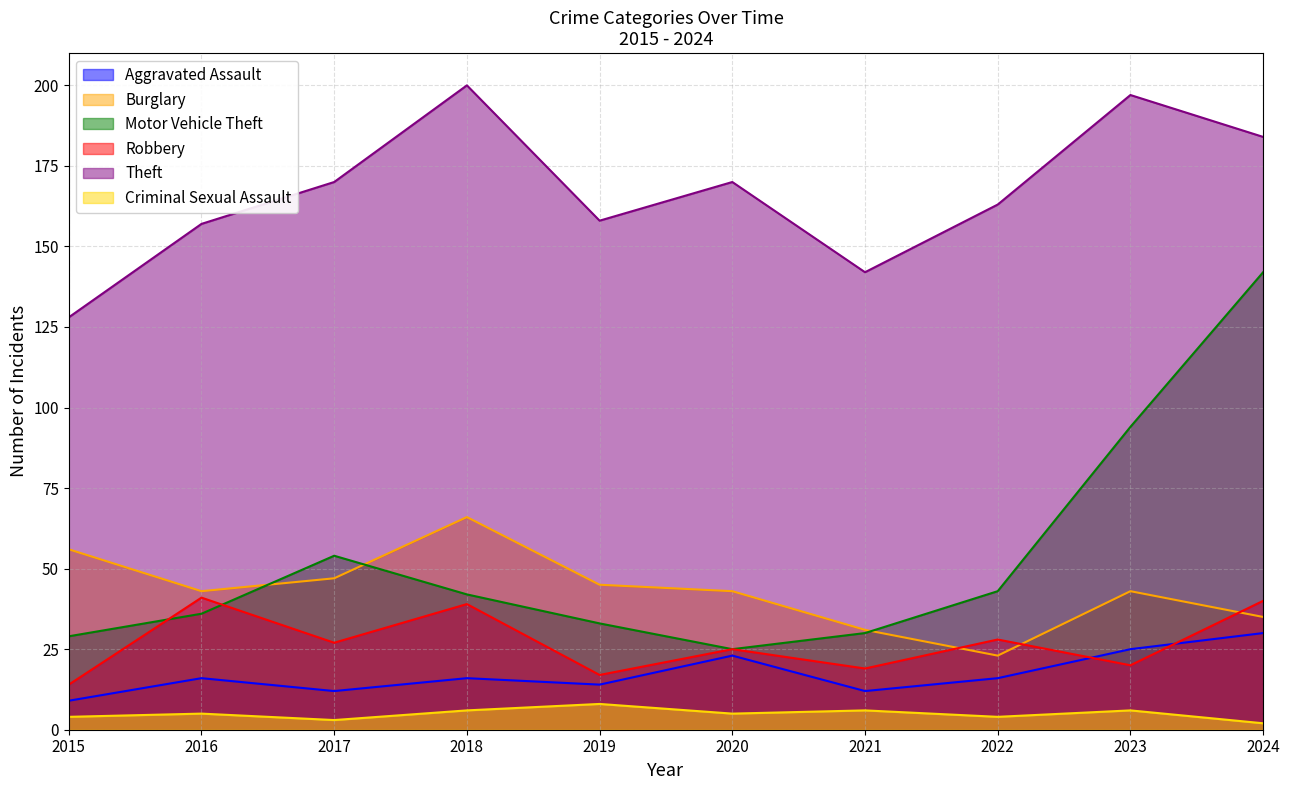

Which series has the largest range (max minus min)?

Motor Vehicle Theft